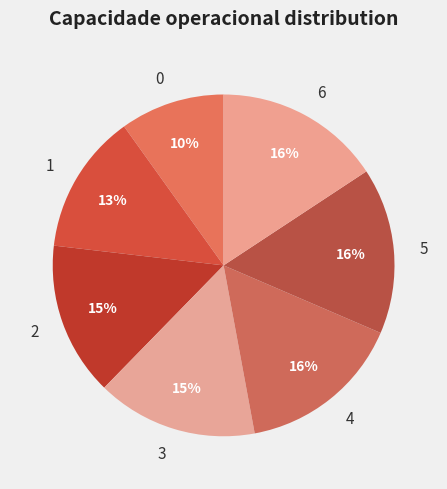

Which has a higher value, 1 or 0?

1